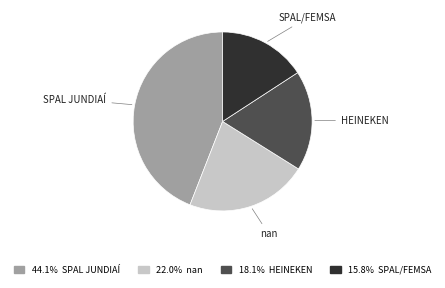

Which category has the smallest portion of the pie?

SPAL/FEMSA